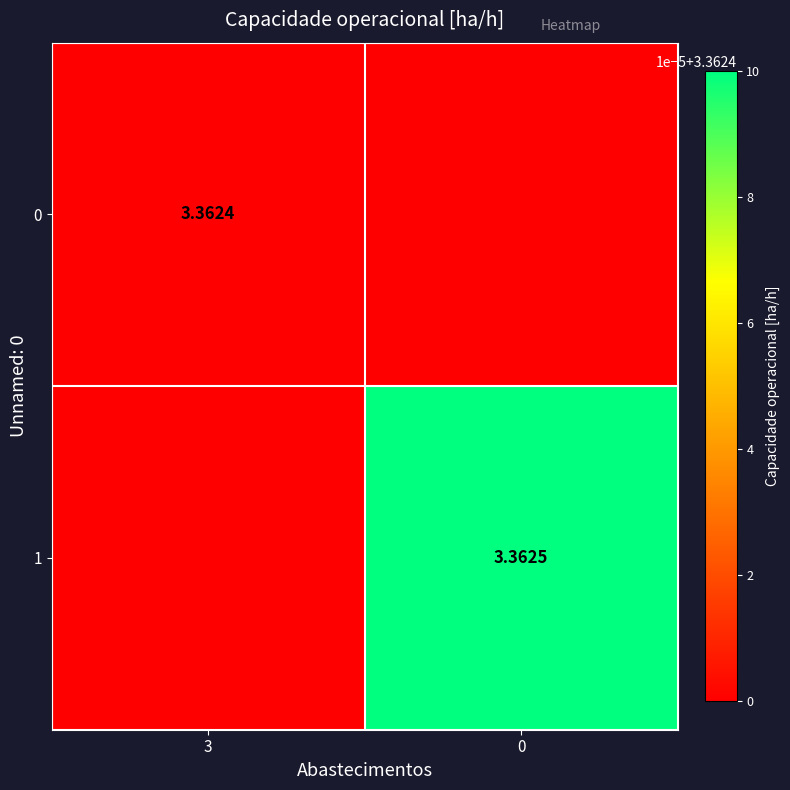

Reading left to right, what are all the values shown in this chart?

row_0: 3.4	3.4
row_1: 3.4	3.4